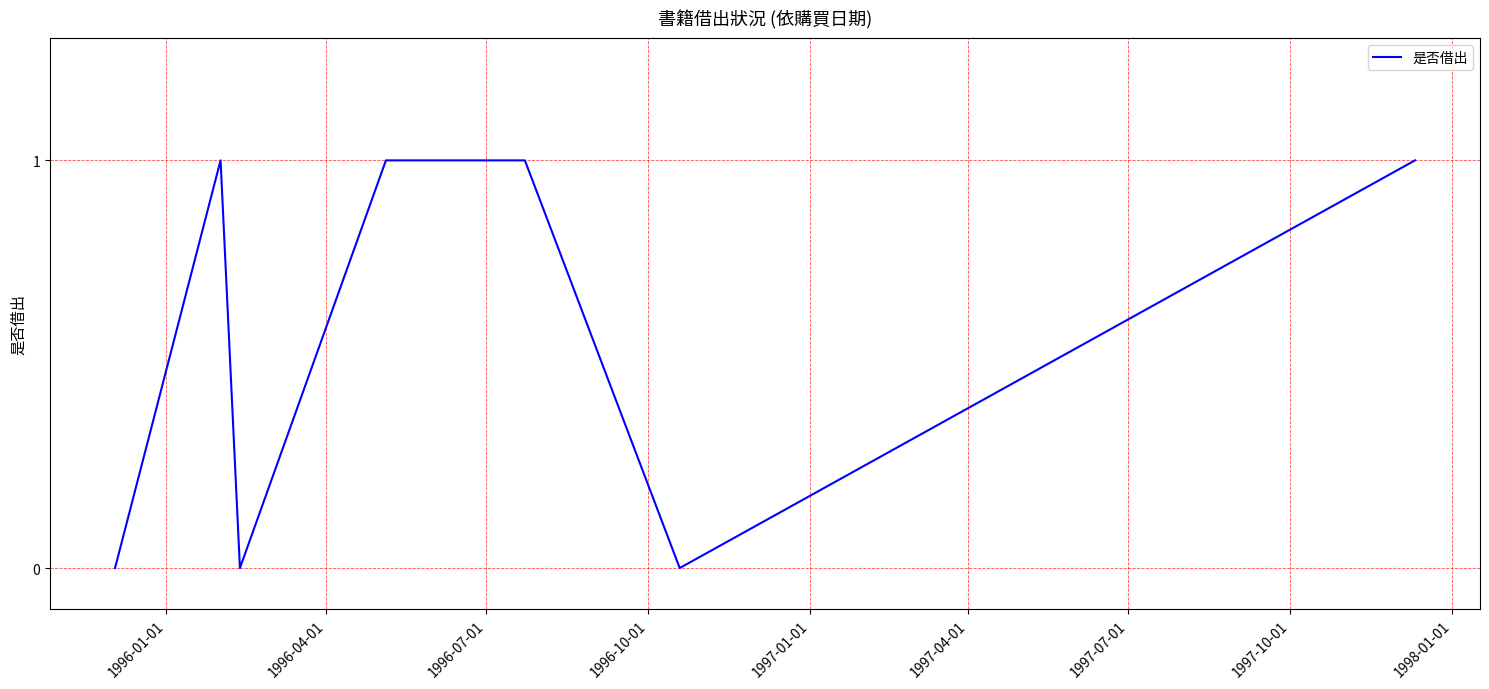

True or false: the data has more than 0 interior local peaks.

True